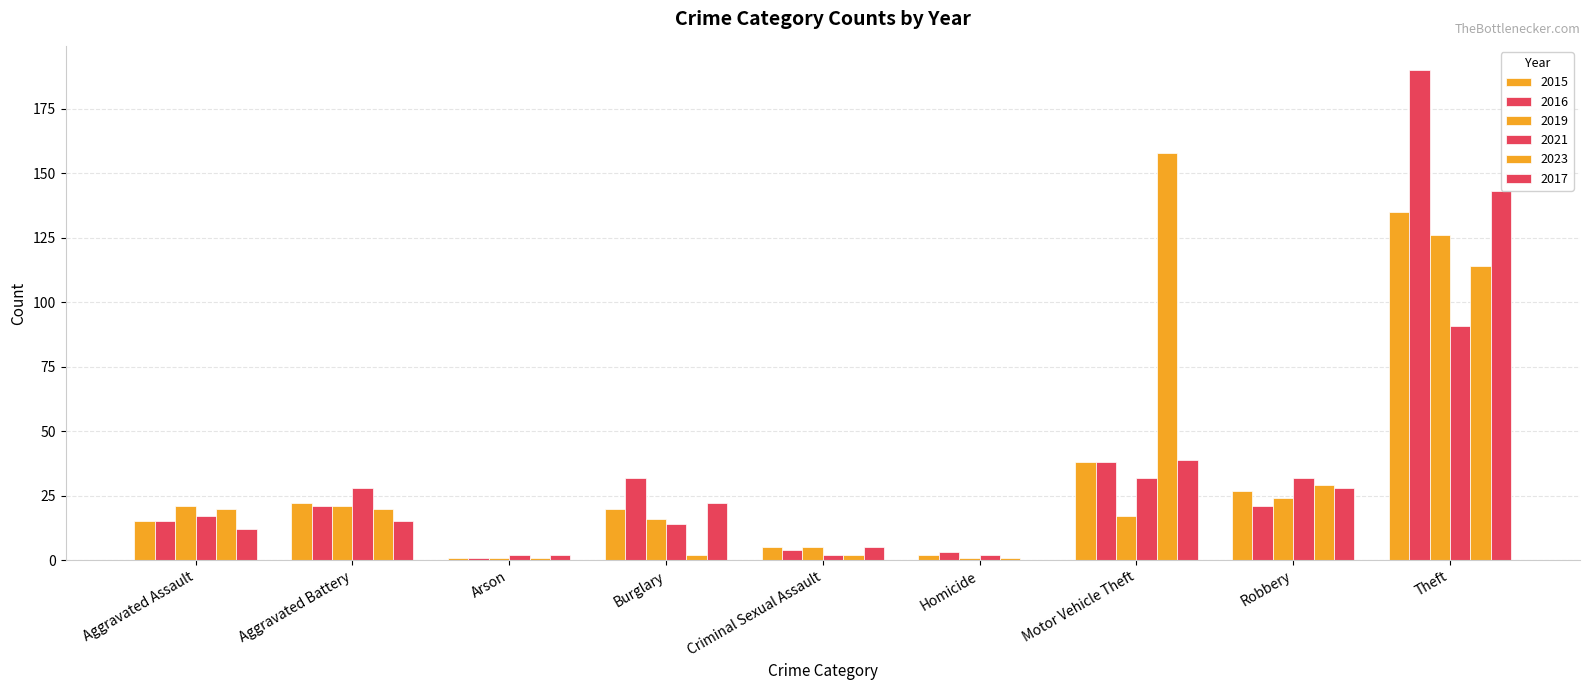

How many groups of bars are there?

9